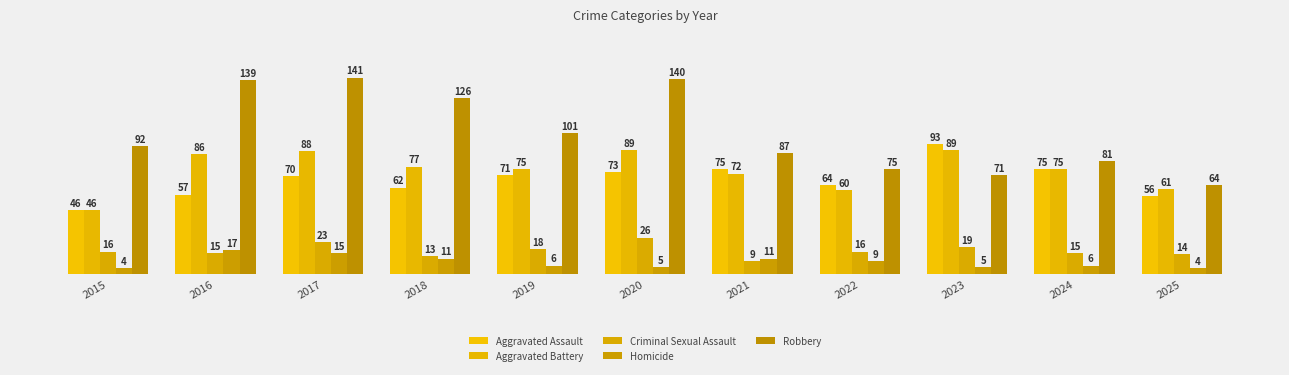

At which category does the chart reach its minimum across all series?

2015